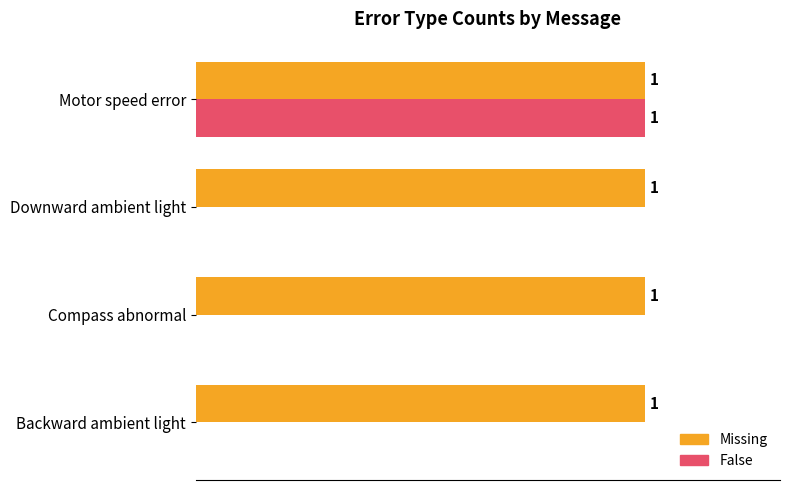

Which series has the largest total across all categories?

Missing